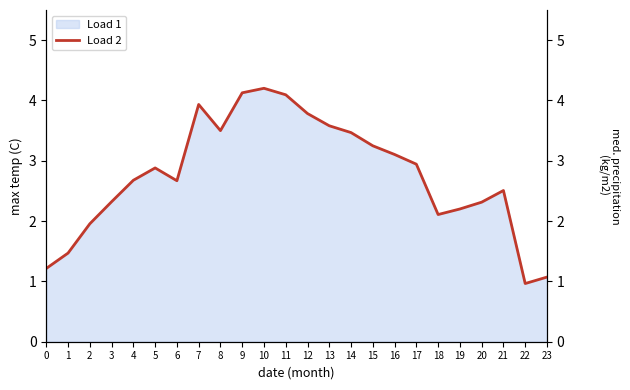

What is the change in value from 9 to 16?

-1.0